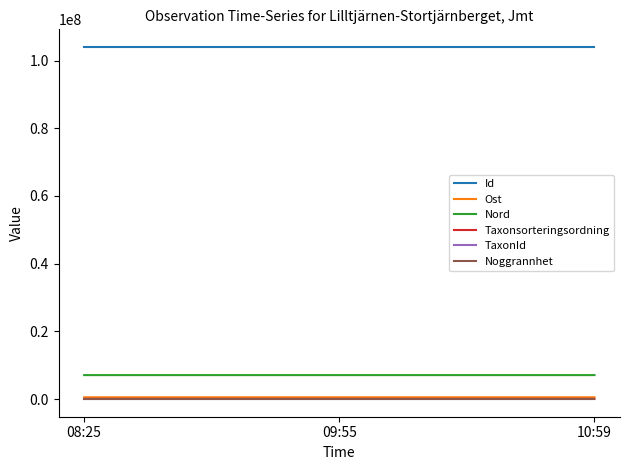

What are all the series names shown in the legend?

Id, Ost, Nord, Taxonsorteringsordning, TaxonId, Noggrannhet